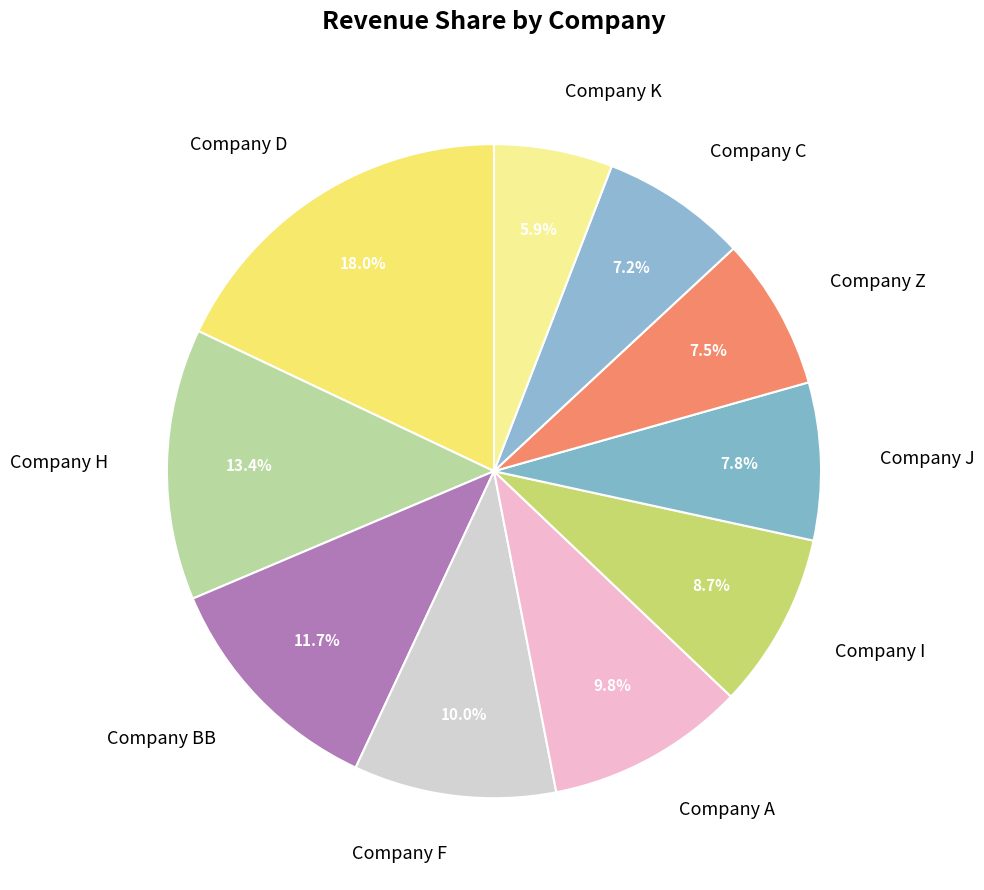

What is the smallest slice in the pie chart?

Company K